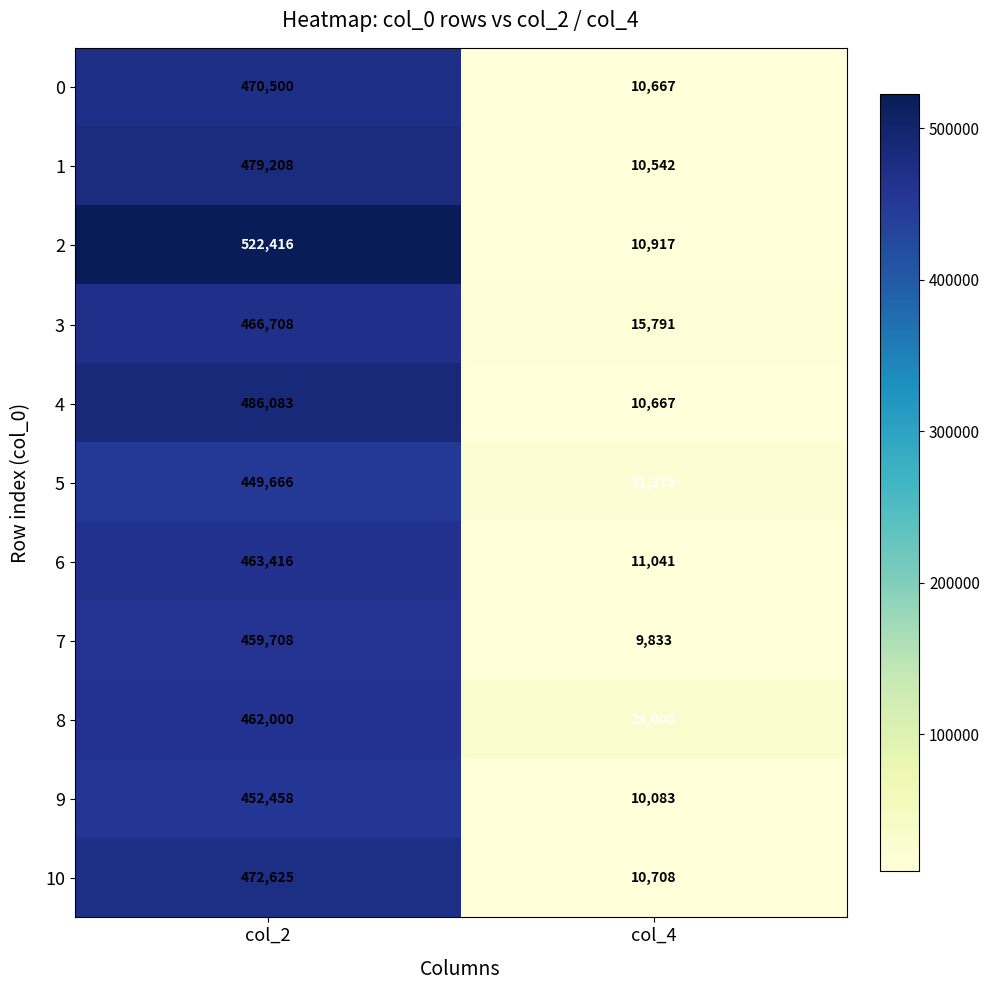

What is the total value across all series at col_2?

5184788